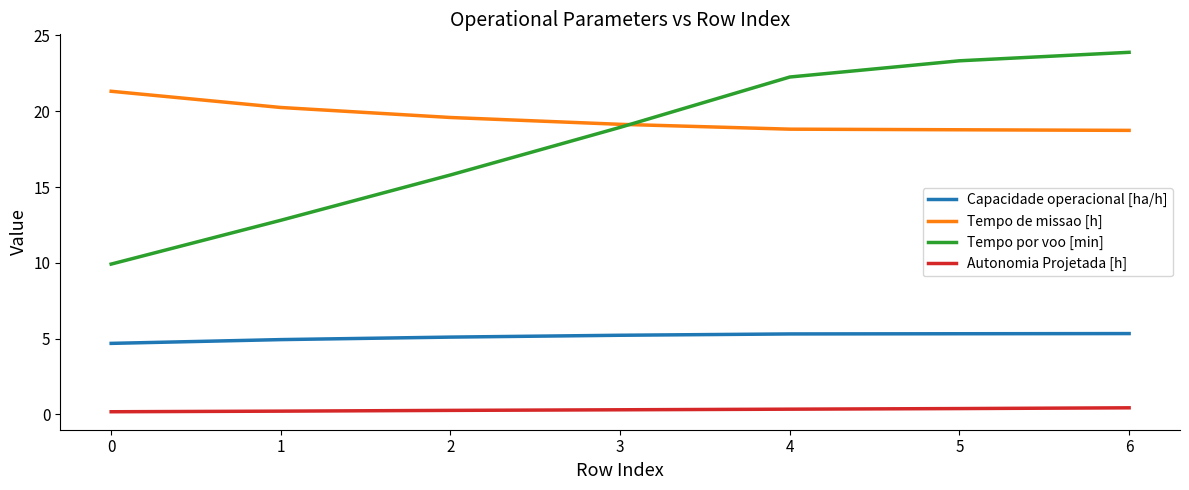

What value does the Tempo de missao [h] series have at 3?

19.1